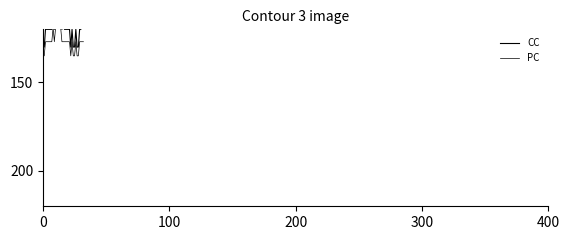

True or false: CC has a value of 41 at 31.

False